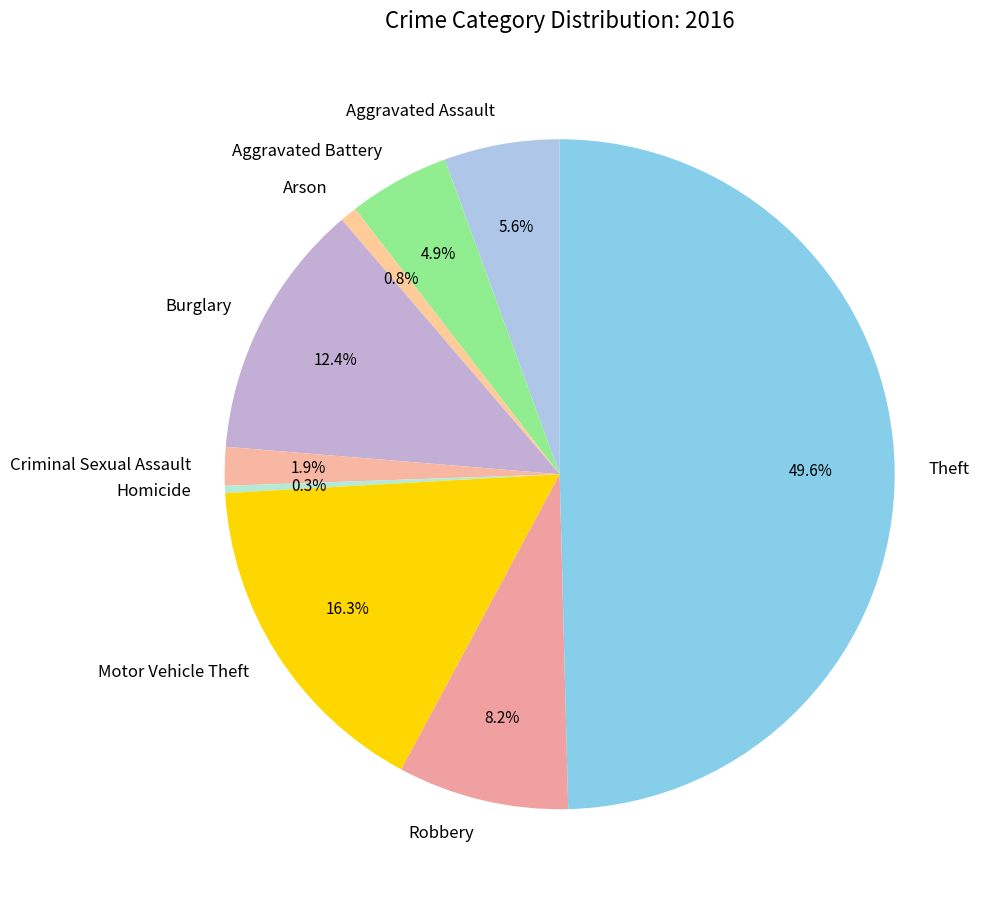

What is the ratio of the value at Theft to the value at Homicide?

142.3